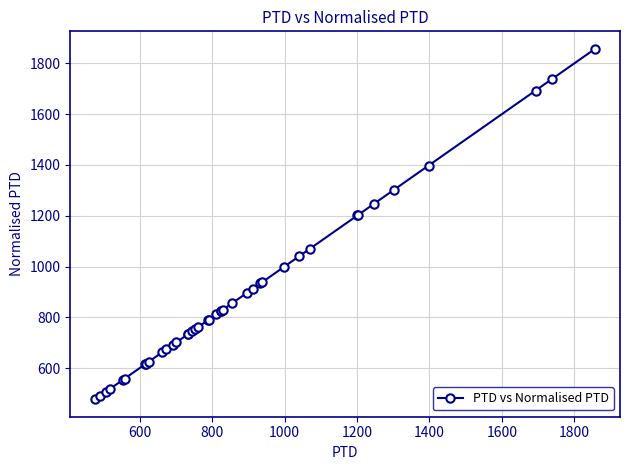

What is the sum of all values?

35570.7